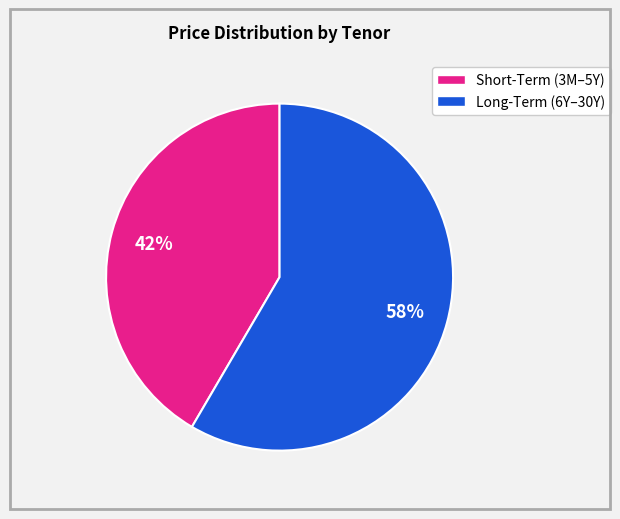

Does any single category account for the majority?

Yes